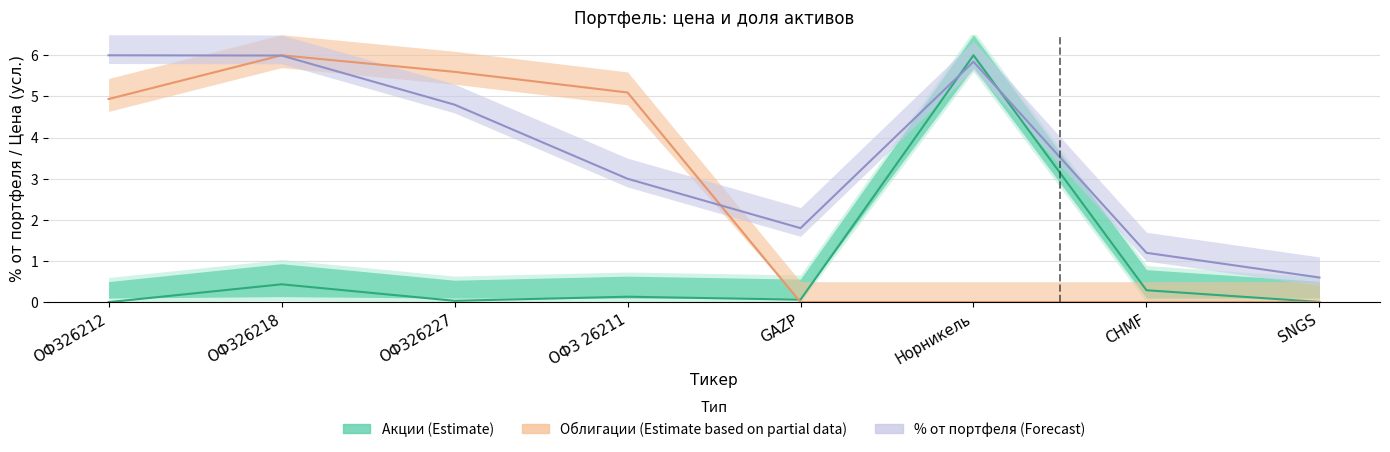

What is the label of the 7th point from the left?

CHMF